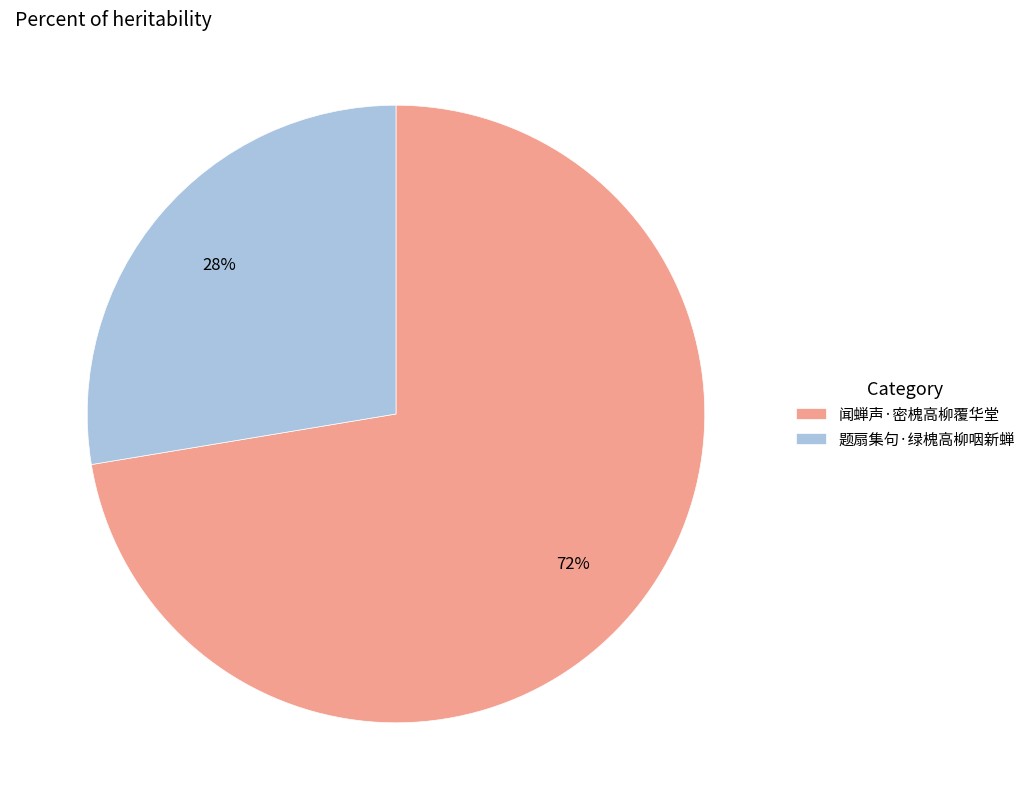

Rank the categories by value from highest to lowest.

闻蝉声·密槐高柳覆华堂, 题扇集句·绿槐高柳咽新蝉